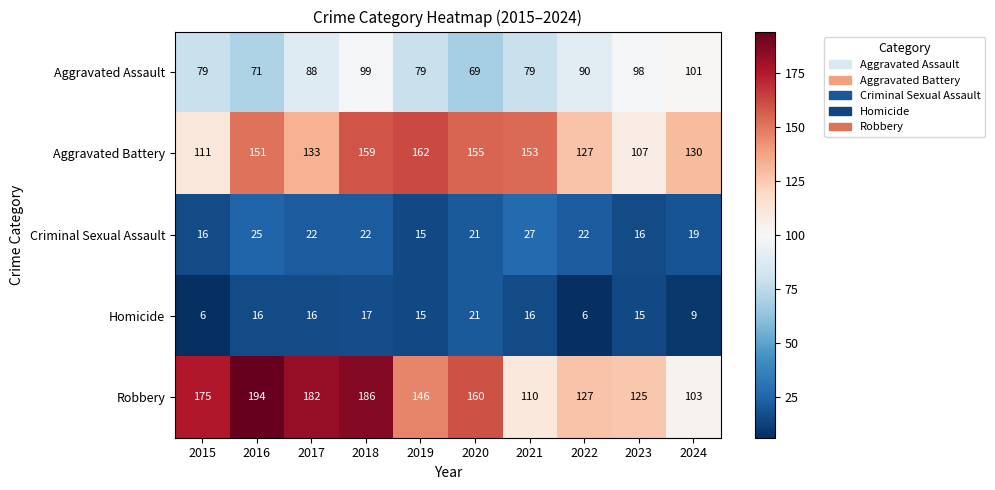

What is the minimum value shown in the chart?

6